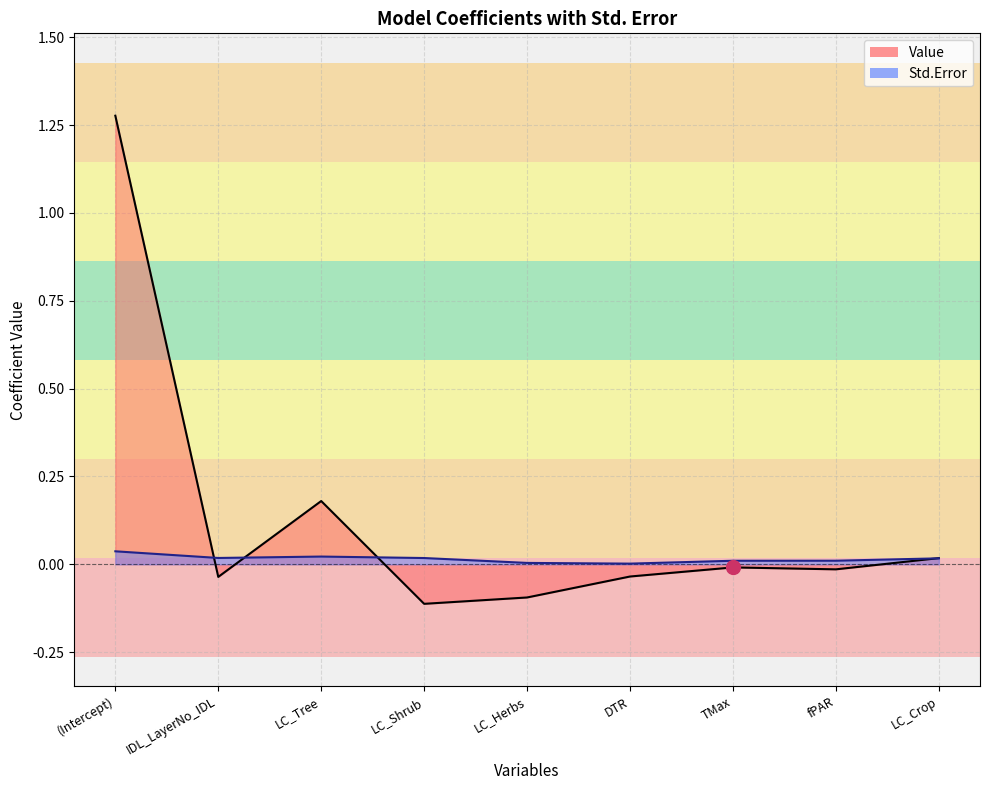

After their last crossing, which series has the higher values: Value or Std.Error?

Value